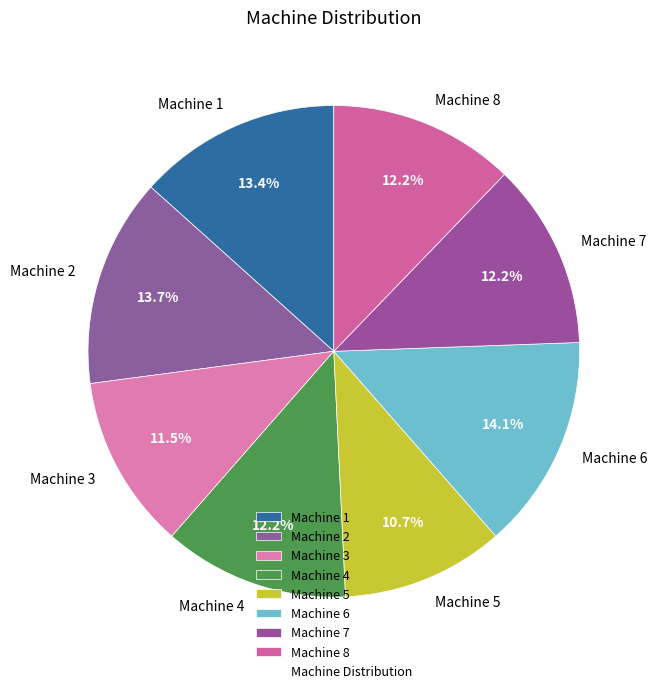

What is the smallest slice in the pie chart?

Machine 5